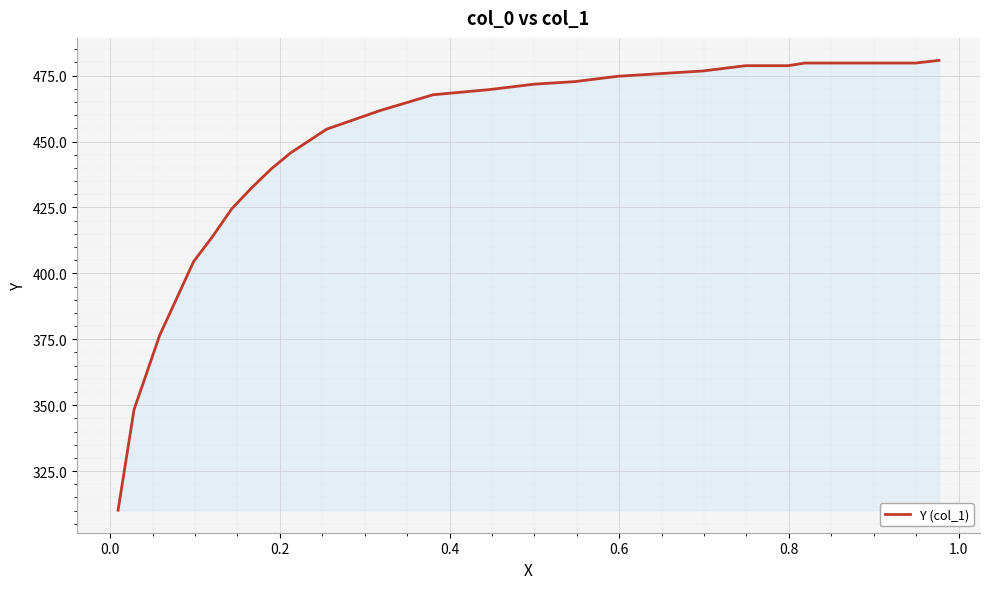

What is the minimum value shown in the chart?

310.2